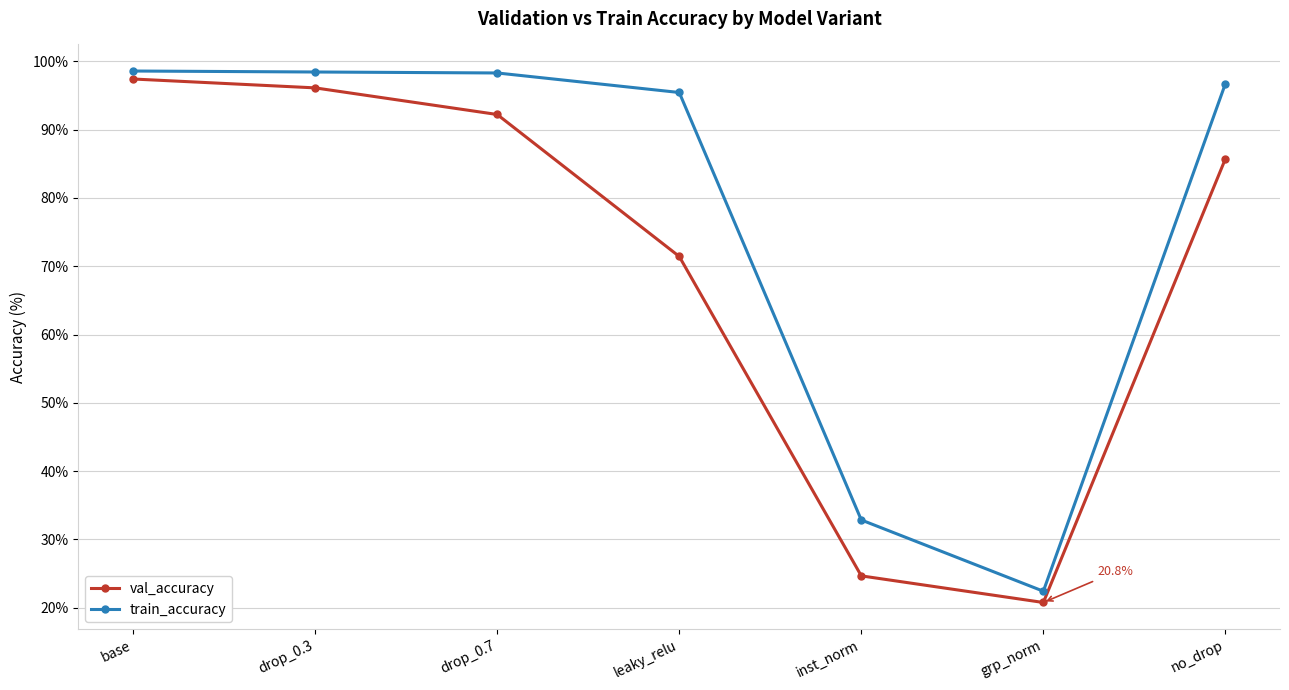

The value of val_accuracy at no_drop is 85.7. True or false?

True